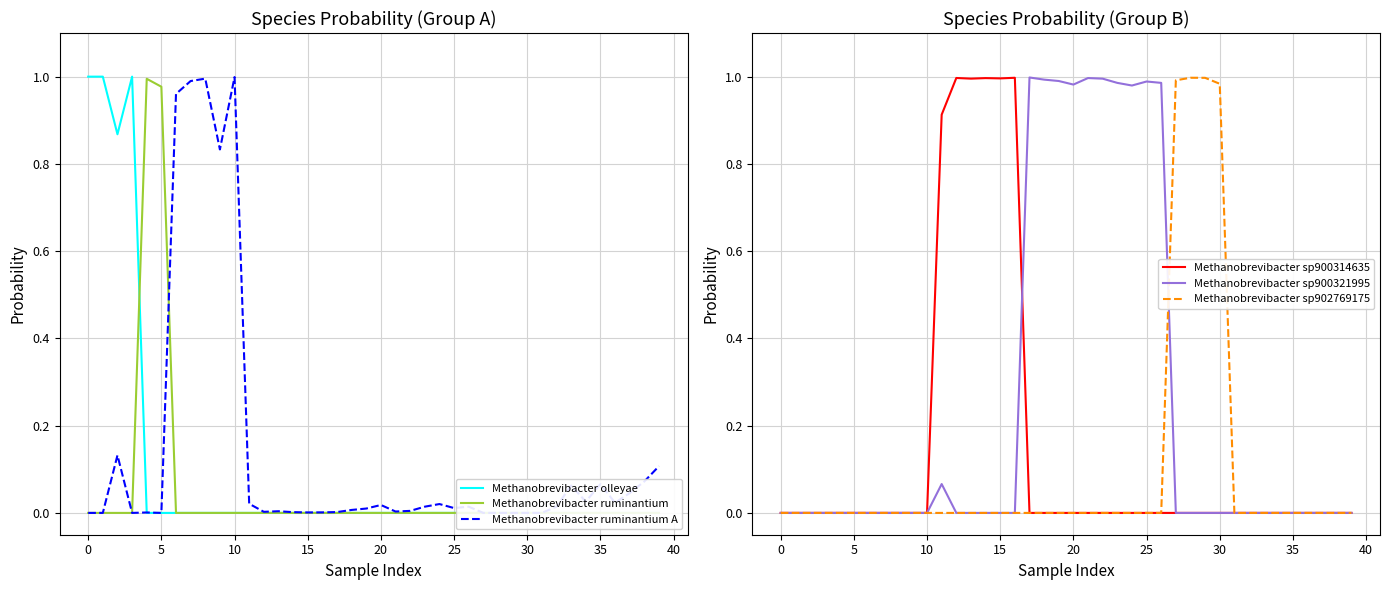

What is the highest value of the Methanobrevibacter ruminantium series?

1.0